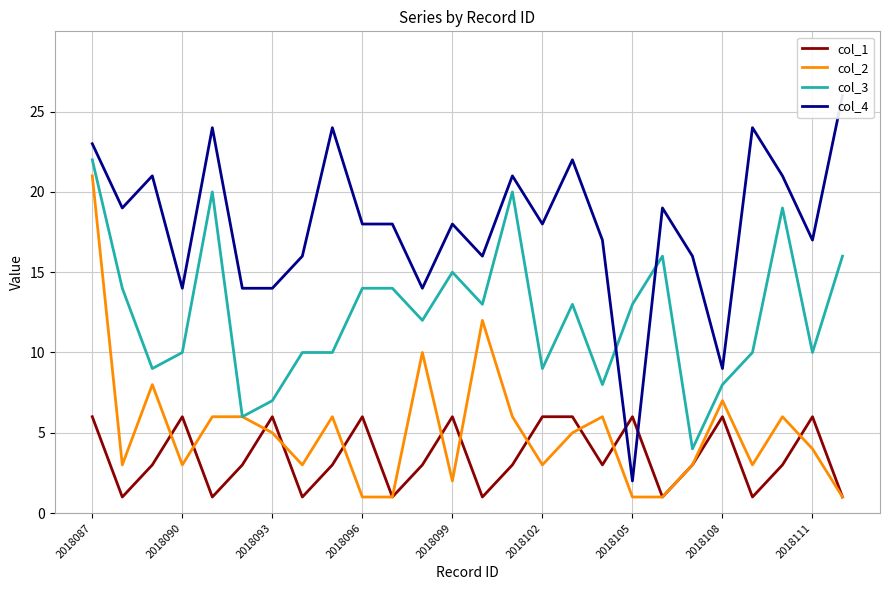

Read the col_4 value at 19, to the nearest 10.

20